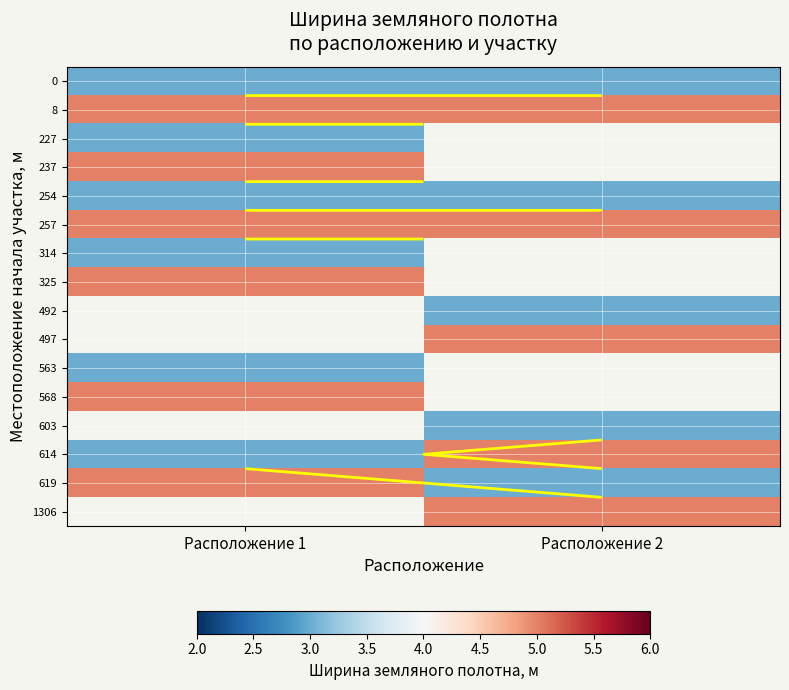

How many series are shown in this chart?

16